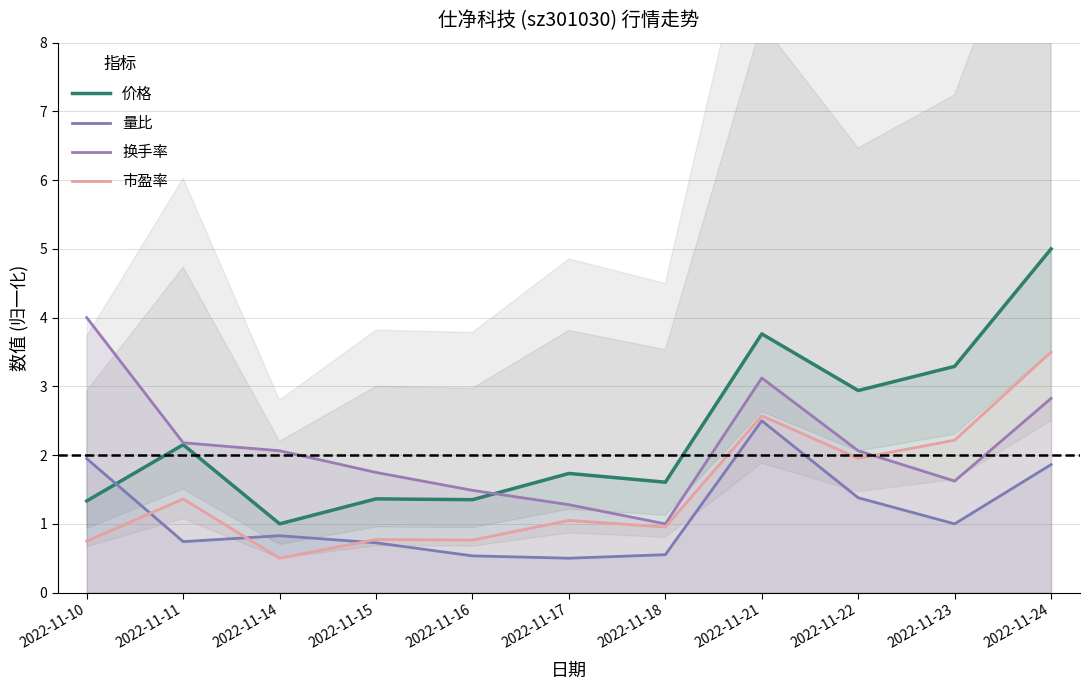

Is the value of 量比 at 2022-11-15 greater than the value of 换手率 at 2022-11-15?

No